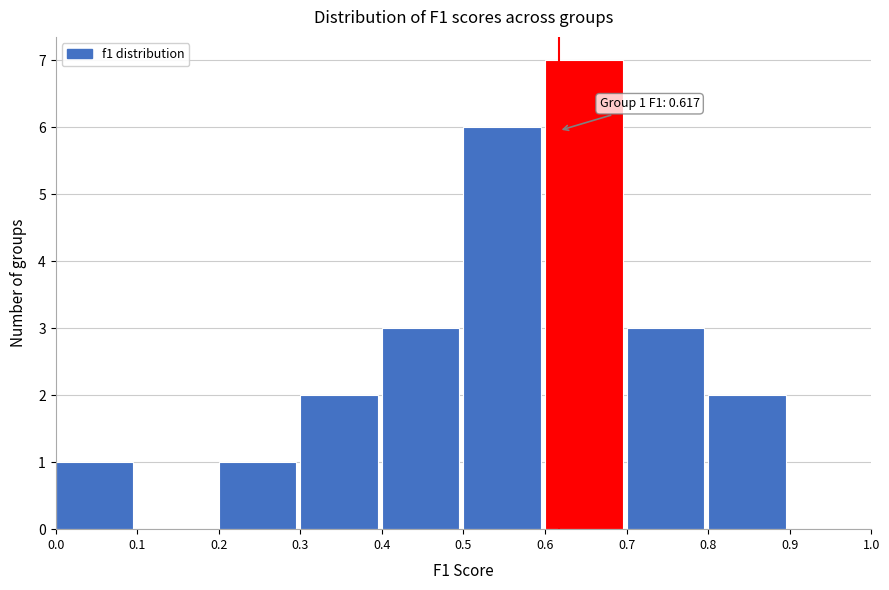

Over which range of the x-axis is the bar tallest?

0.6 to 0.7